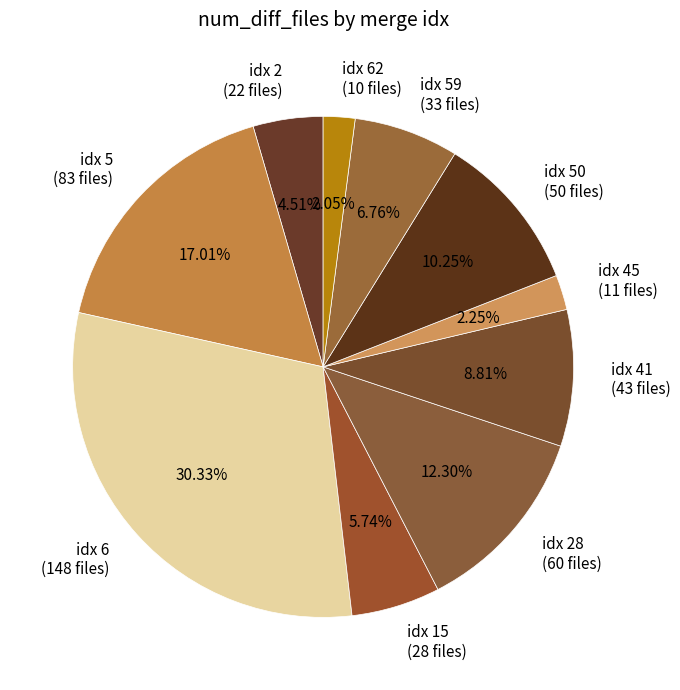

Between idx 2 (22 files) and idx 15 (28 files), which is larger?

idx 15 (28 files)